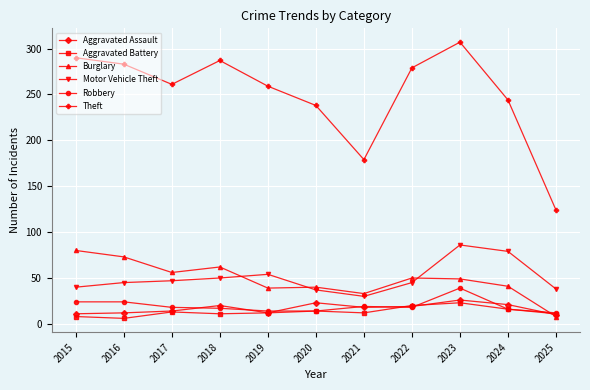

What is the total value across all series at 2017?

409